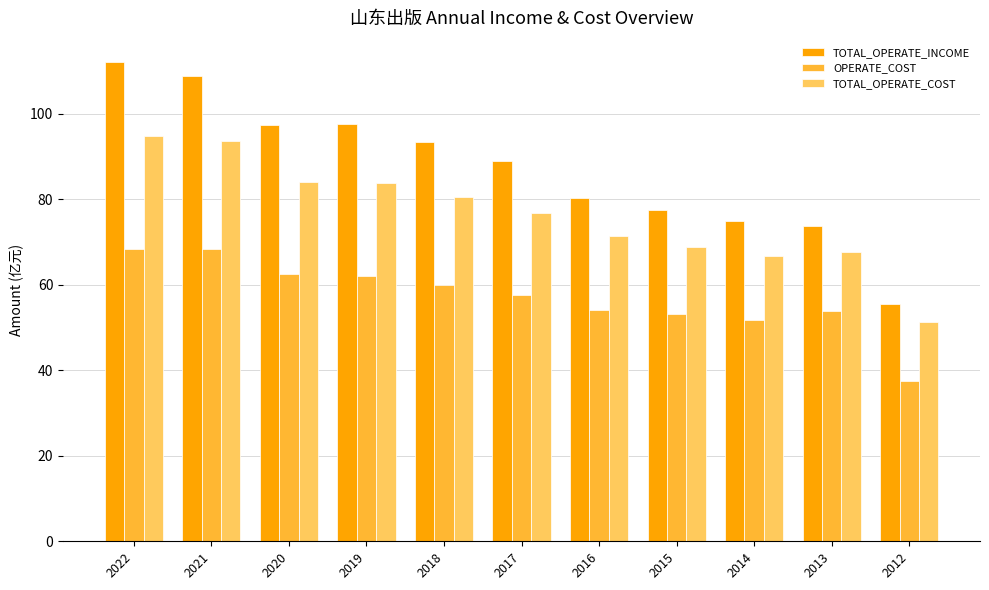

What is the value of the TOTAL_OPERATE_COST bar at the 1st from the left?

94.9